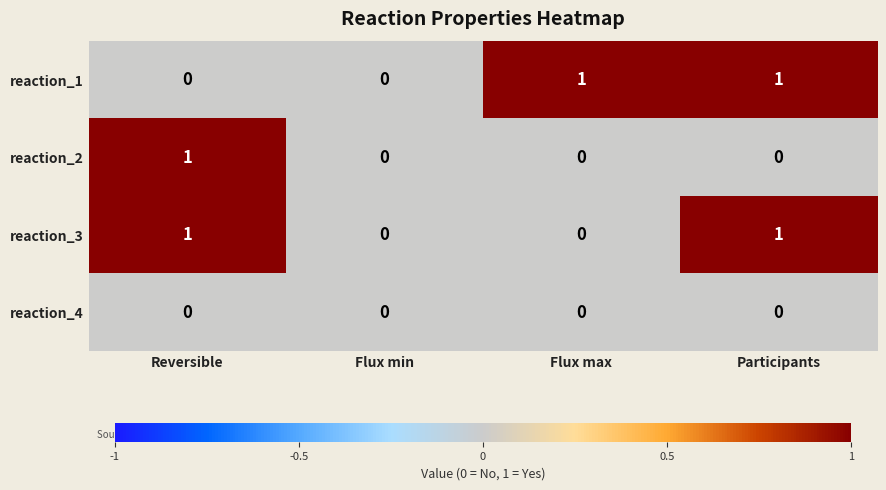

How many reaction_1 values are between 0 and 1?

4